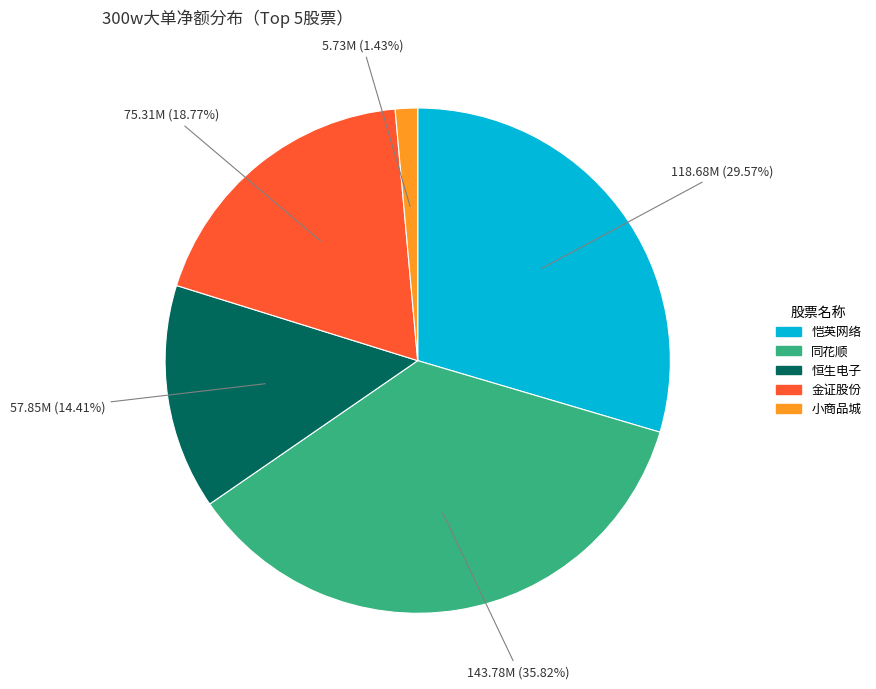

To the nearest percent, what is the average slice percentage?

20%